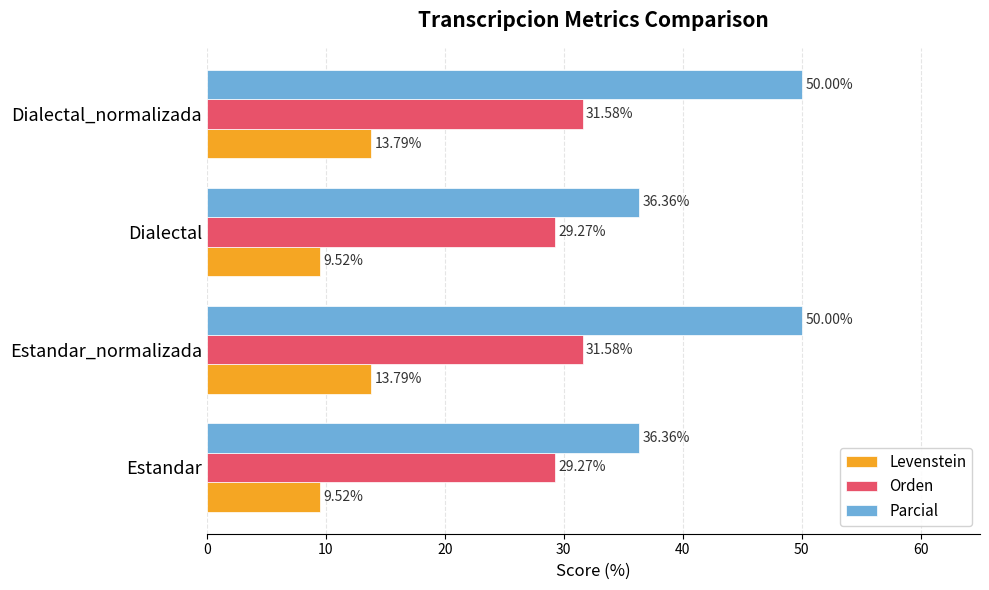

What is the total value across all series at Estandar_normalizada?

95.4